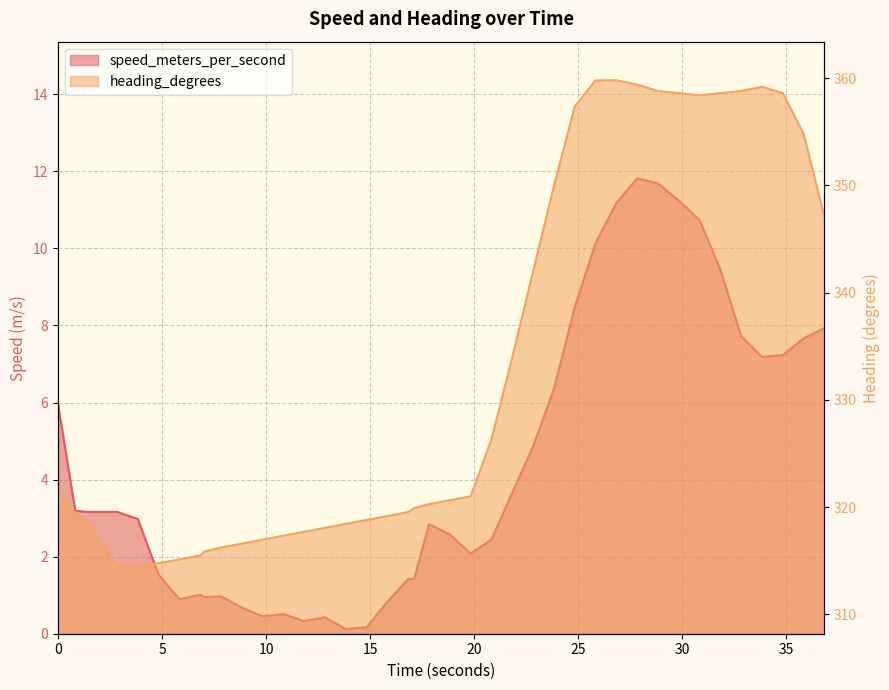

Which series has the largest total across all categories?

heading_degrees